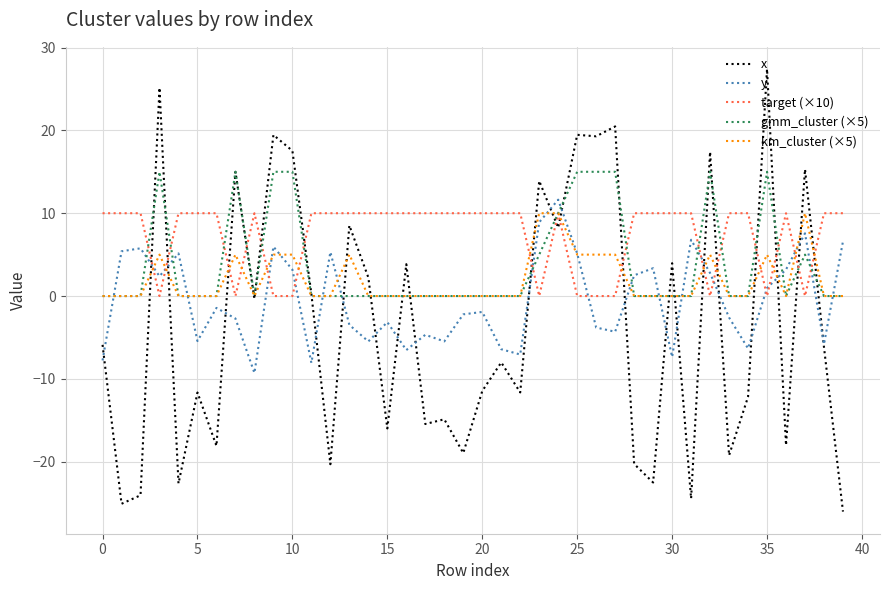

What is the sum of all km_cluster (×5) values?

80.0